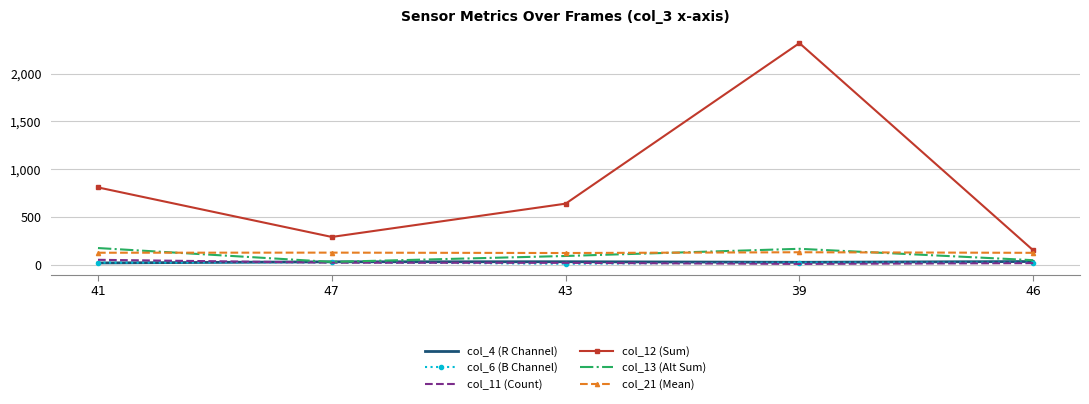

Where is col_13 (Alt Sum) nearest to the value 102?

43